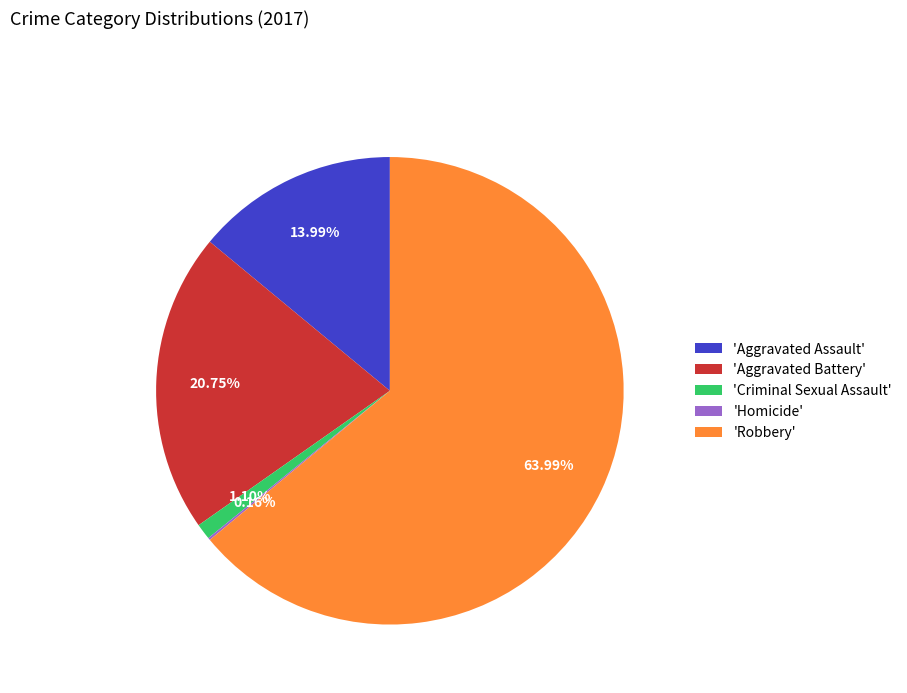

Is the sum of 'Criminal Sexual Assault' and 'Aggravated Battery' greater than half?

No